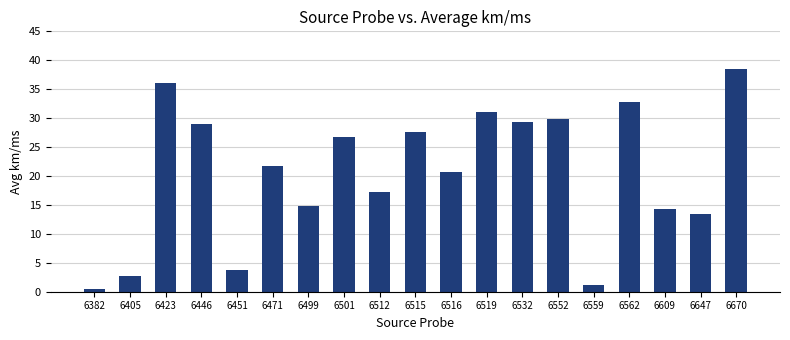

Rank the categories by value from lowest to highest.

6382, 6559, 6405, 6451, 6647, 6609, 6499, 6512, 6516, 6471, 6501, 6515, 6446, 6532, 6552, 6519, 6562, 6423, 6670